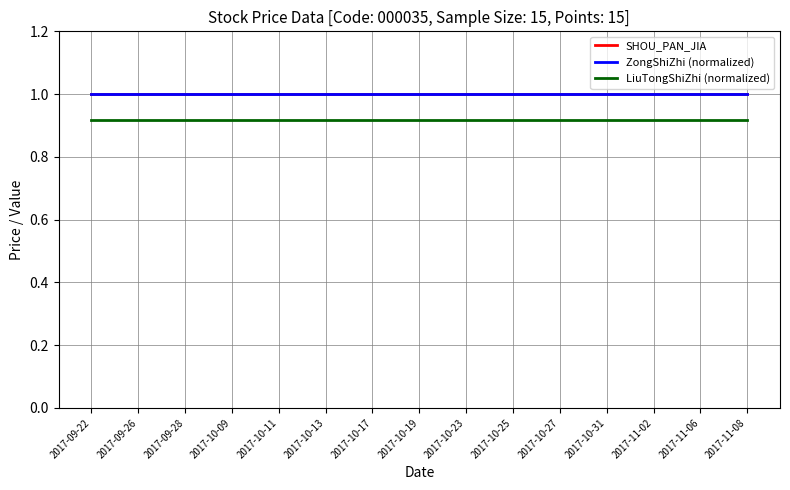

Is this an area chart (filled region under the line)?

No